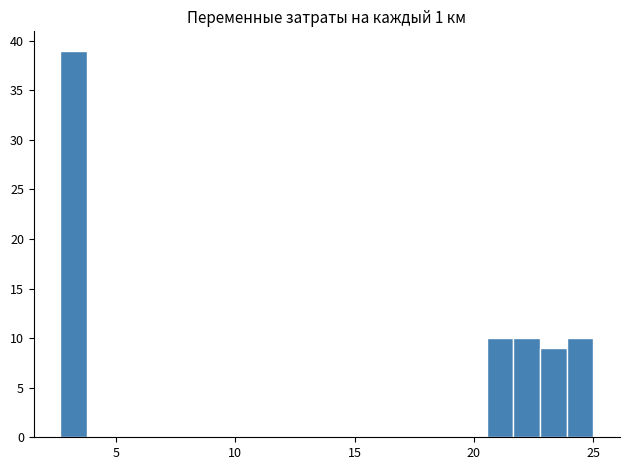

Read against the x-axis, roughly where is the centre of the tallest bar?

3.0